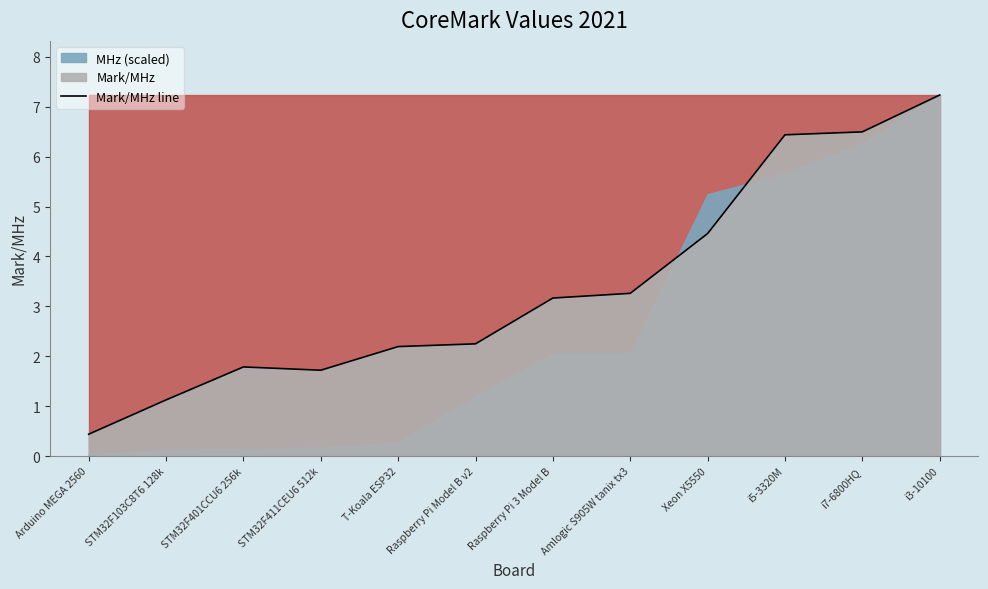

What is the ratio of the value at i3-10100 to the value at STM32F401CCU6 256k?

4.1